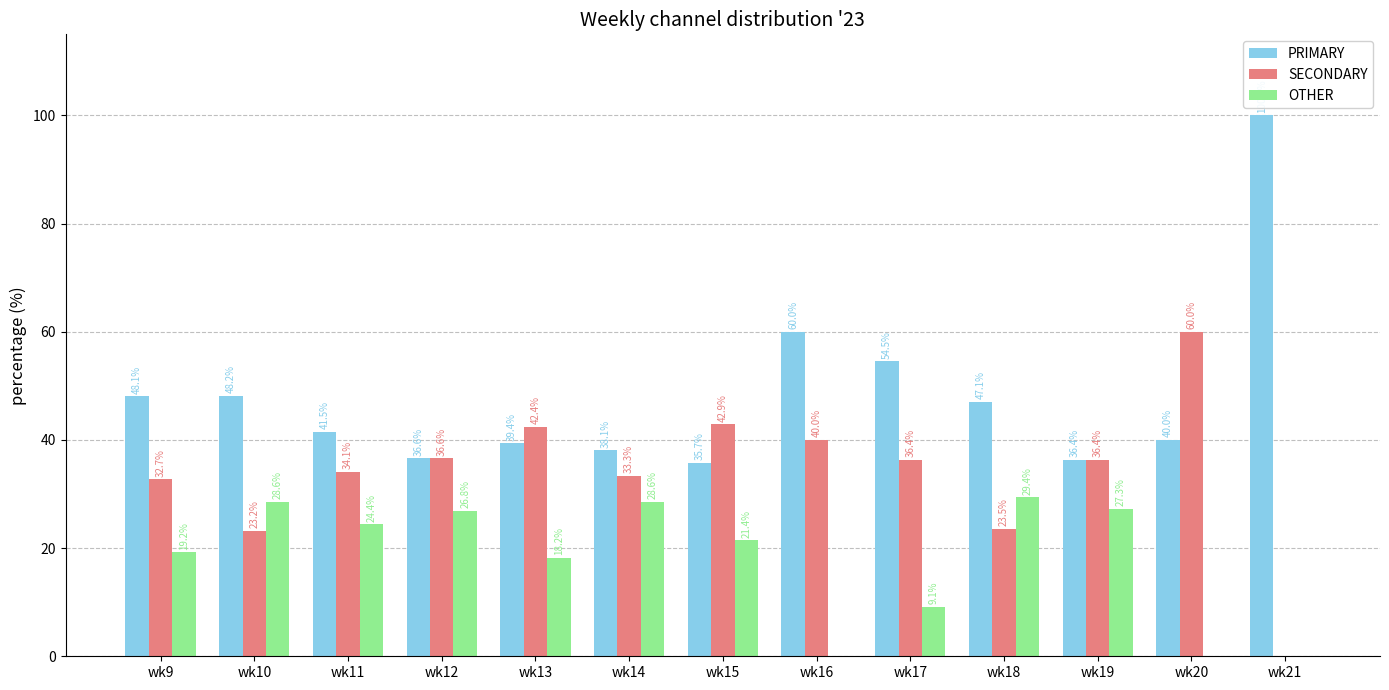

What is the total value across all series at wk17?

100.0